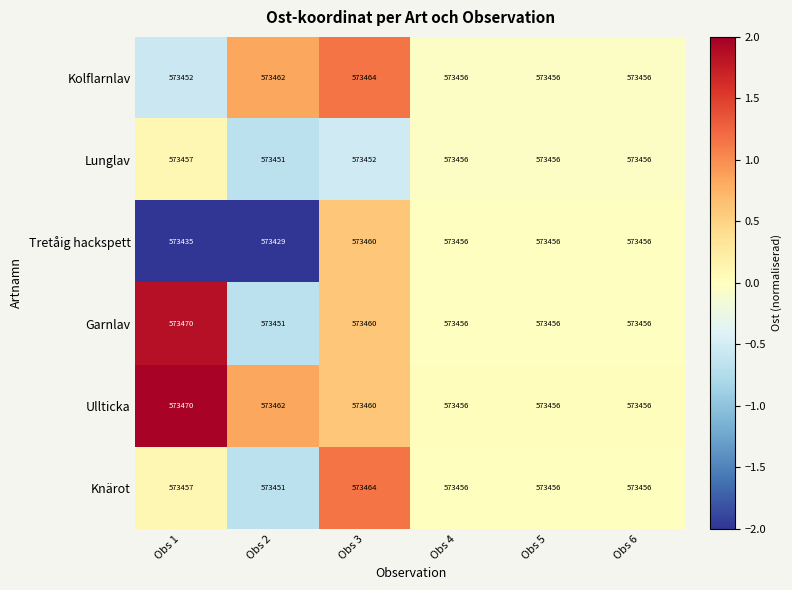

At which label is Garnlav closest to 573460?

Obs 3